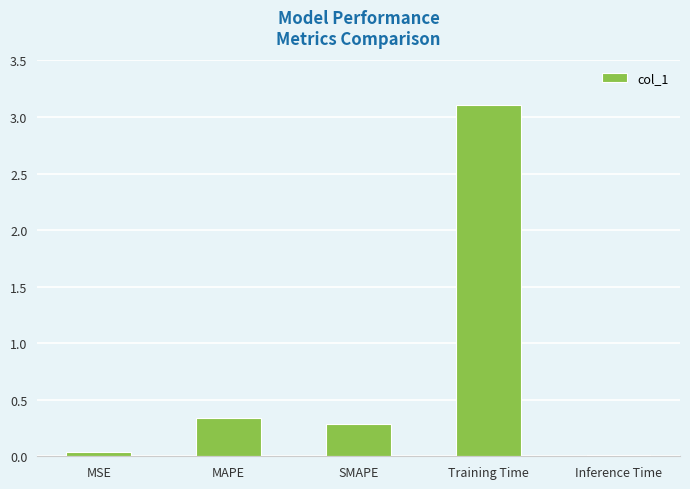

Which label corresponds to the largest value in the chart?

Training Time